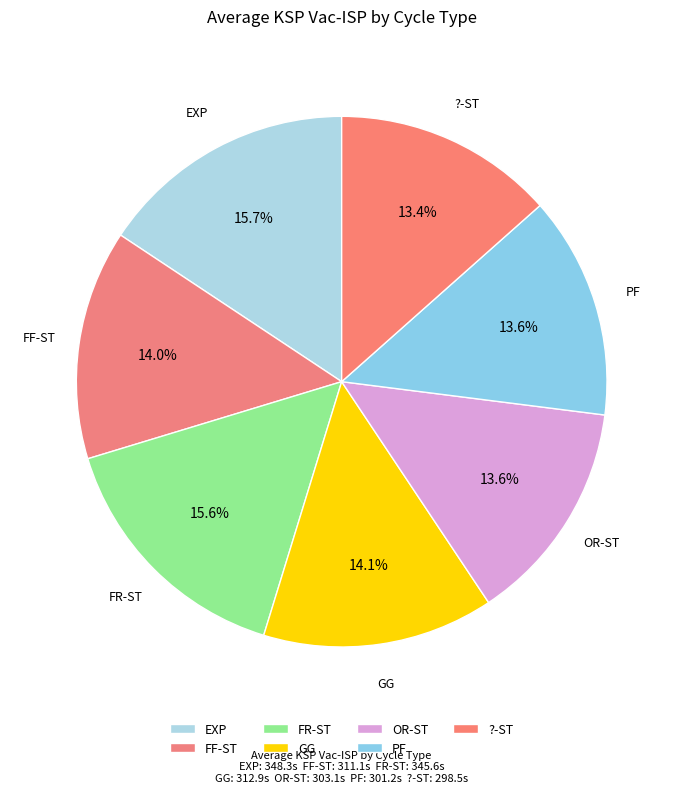

Does any single category account for the majority?

No